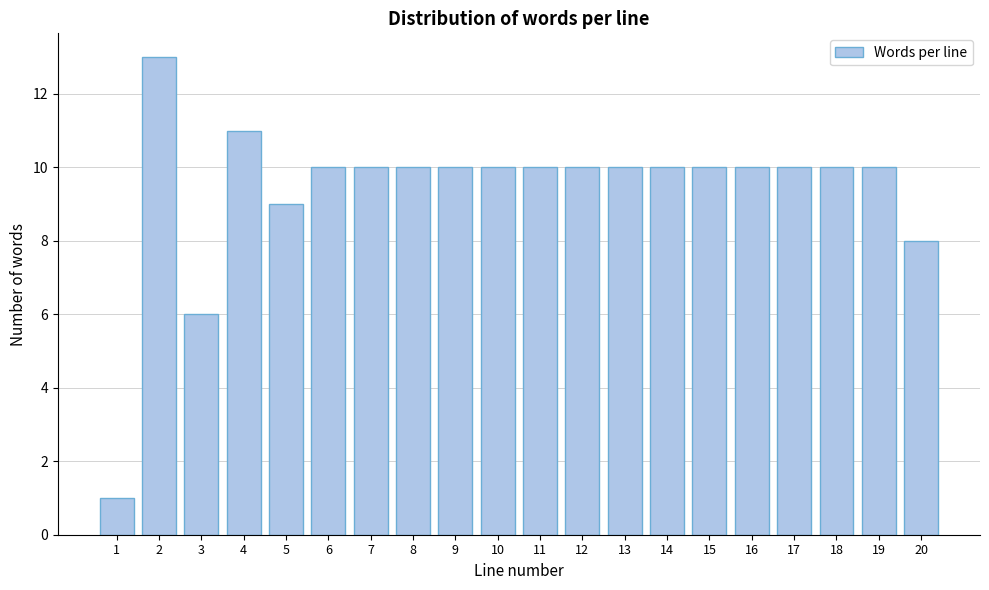

Reading left to right, list all the values displayed in this chart.

1=1	2=13	3=6	4=11	5=9	6=10	7=10	8=10	9=10	10=10	11=10	12=10	13=10	14=10	15=10	16=10	17=10	18=10	19=10	20=8